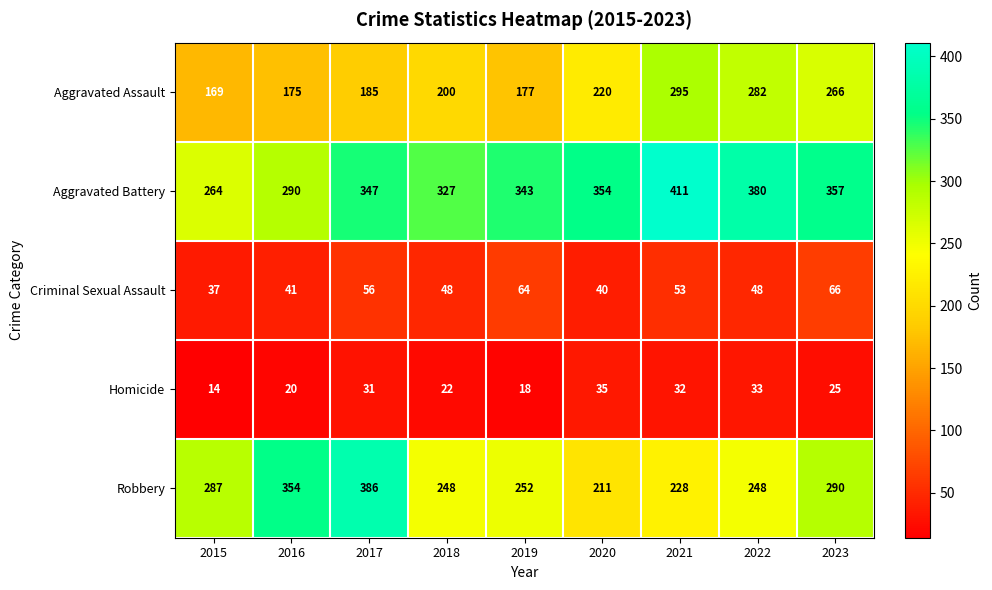

At how many categories does at least one series exceed 269?

9